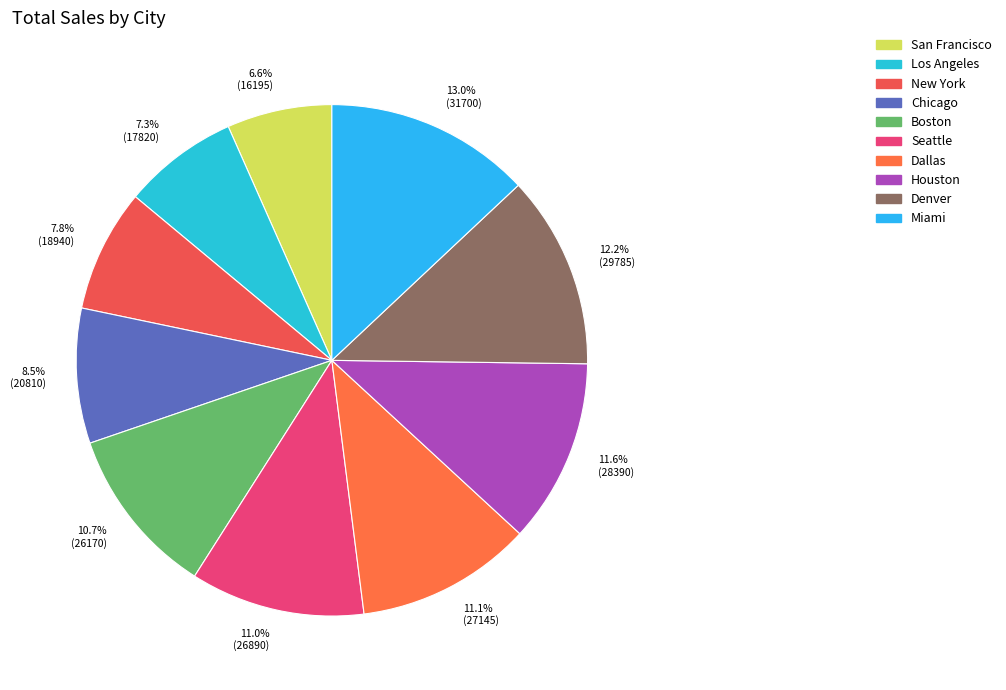

What is the largest slice in the pie chart?

Miami